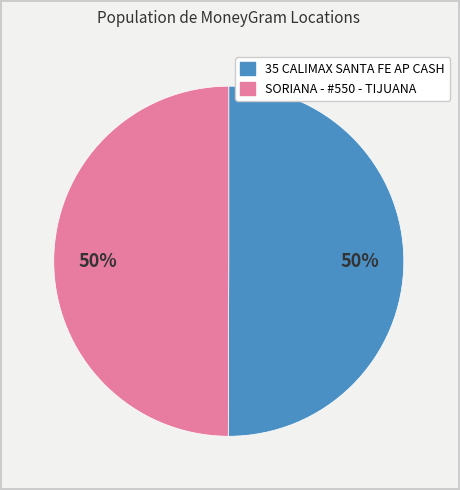

Is it true that SORIANA - #550 - TIJUANA is 37% of the pie?

False